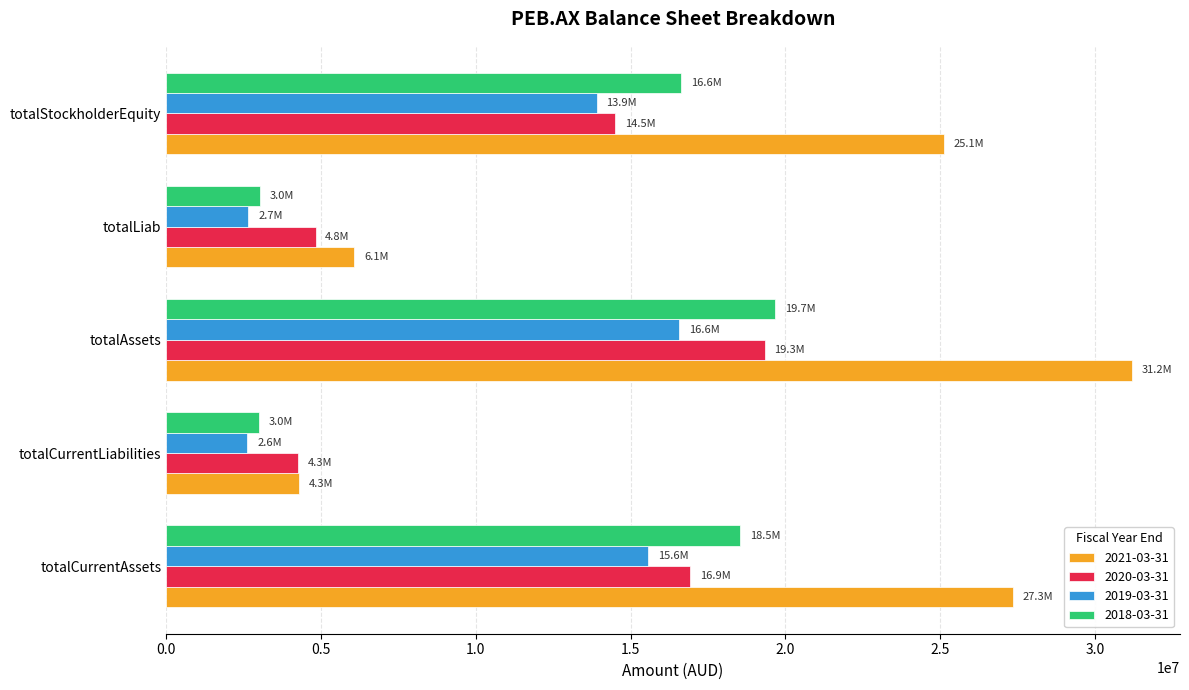

What is the spread (max minus min) of values at totalCurrentLiabilities?

1671000